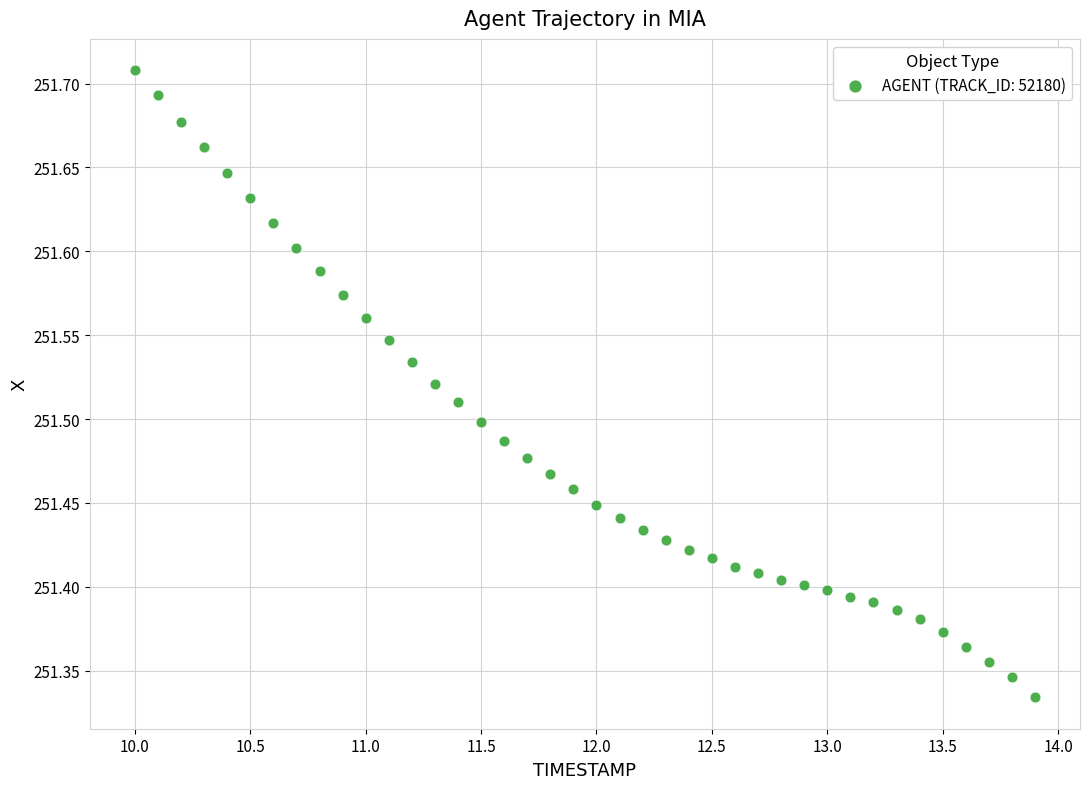

What is the range of X values (max minus min)?

3.9